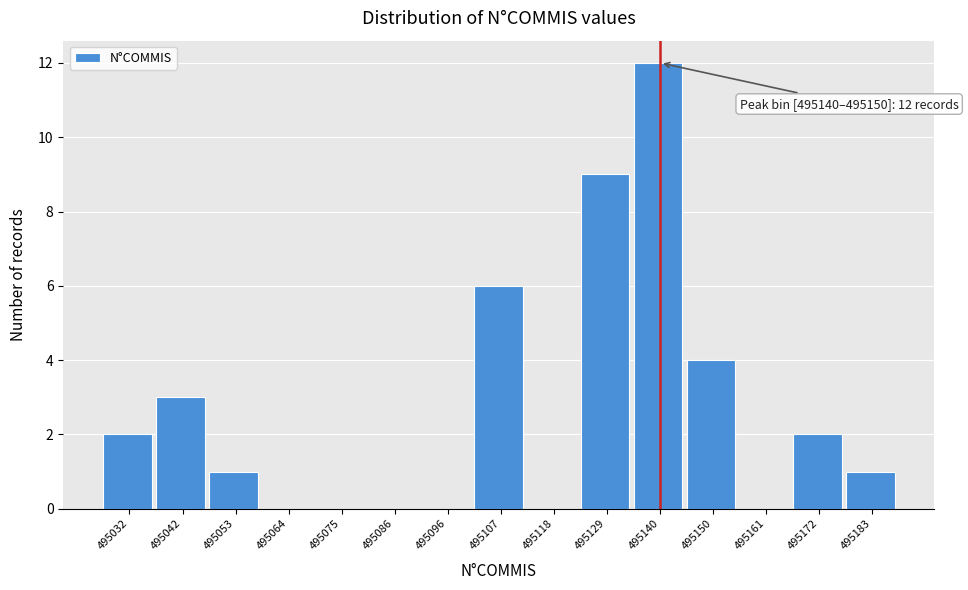

Reading left to right, transcribe all the data shown in this chart.

495032=2	495042=3	495053=1	495064=0	495075=0	495086=0	495096=0	495107=6	495118=0	495129=9	495140=12	495150=4	495161=0	495172=2	495183=1